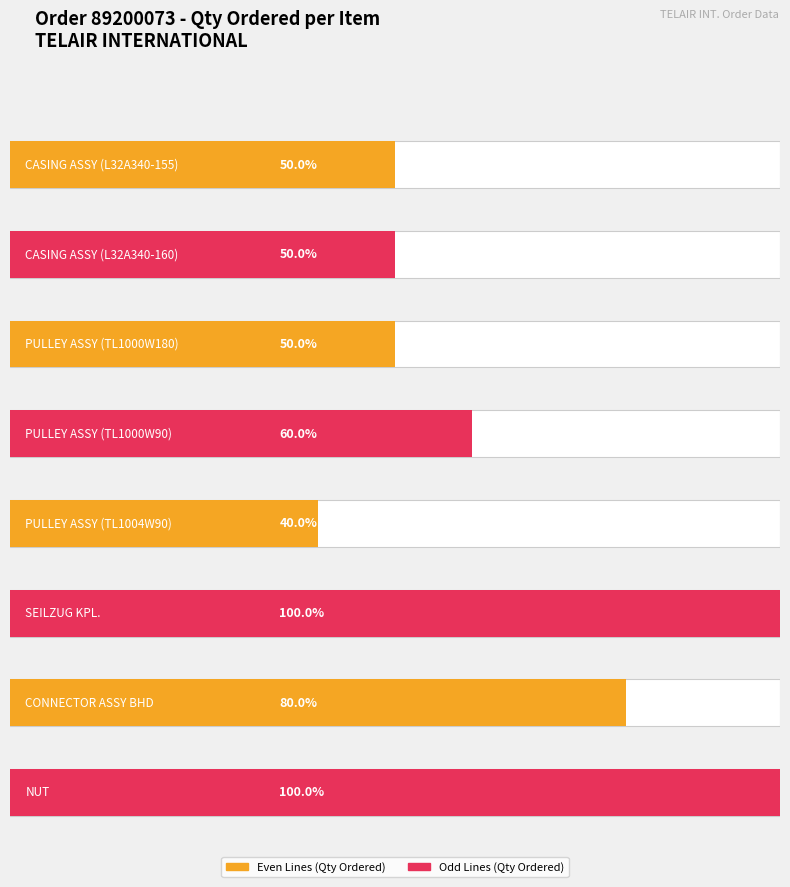

List the labels in order of value, largest first.

SEILZUG KPL., NUT, CONNECTOR ASSY BHD, PULLEY ASSY (TL1000W90), CASING ASSY (L32A340-155), CASING ASSY (L32A340-160), PULLEY ASSY (TL1000W180), PULLEY ASSY (TL1004W90)